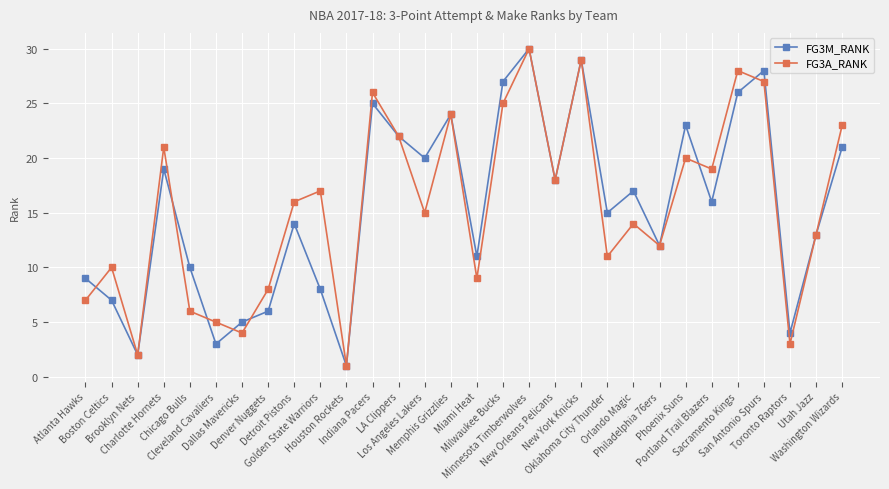

What are all the series names shown in the legend?

FG3M_RANK, FG3A_RANK